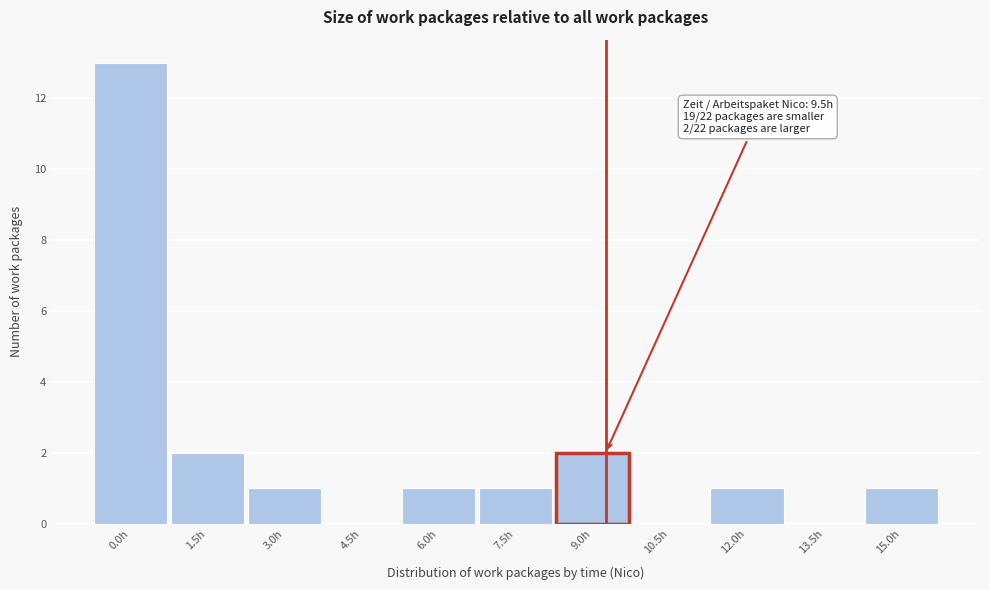

Reading right to left, list all the values displayed in this chart.

15.0h=1	13.5h=0	12.0h=1	10.5h=0	9.0h=2	7.5h=1	6.0h=1	4.5h=0	3.0h=1	1.5h=2	0.0h=13